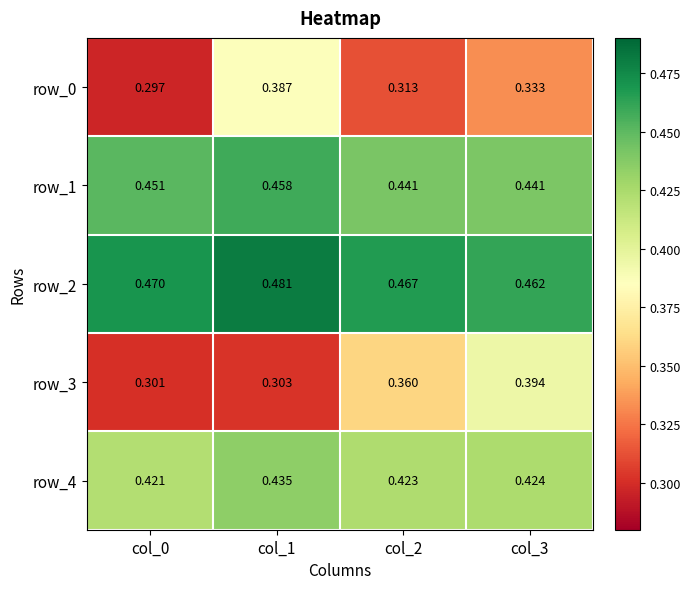

Which series has the widest spread of values?

row_3